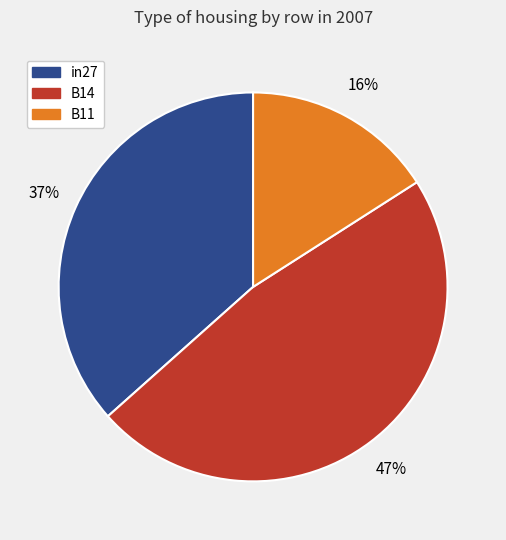

How many slices are in this pie chart?

3